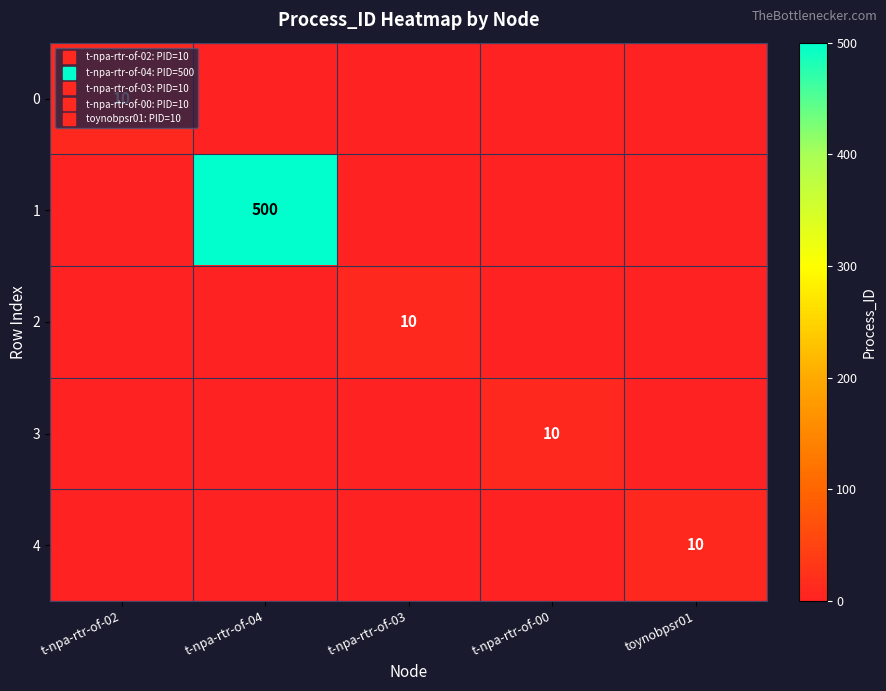

Which has a higher value, toynobpsr01 or t-npa-rtr-of-02?

t-npa-rtr-of-02